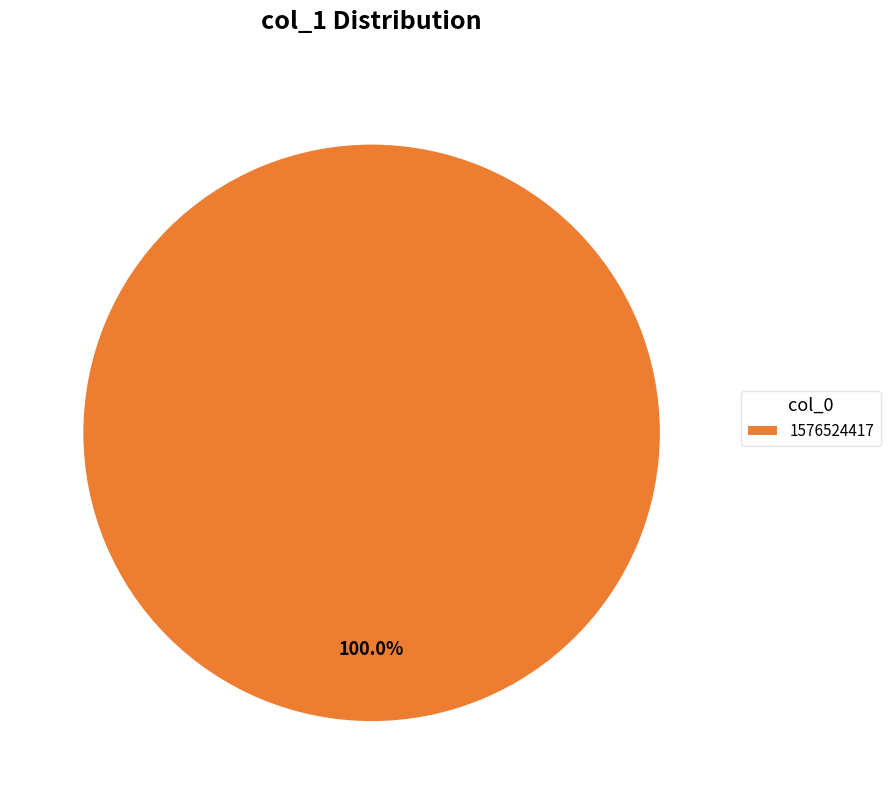

Does 1576524417 represent more than half of the total?

Yes